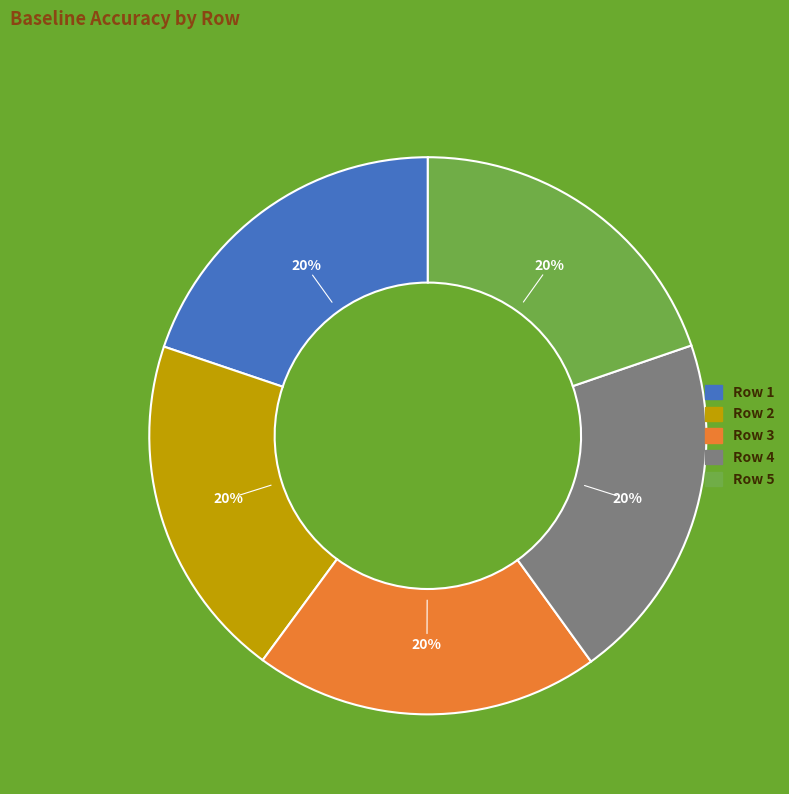

Do Row 1 and Row 3 together represent more than half of the pie?

No